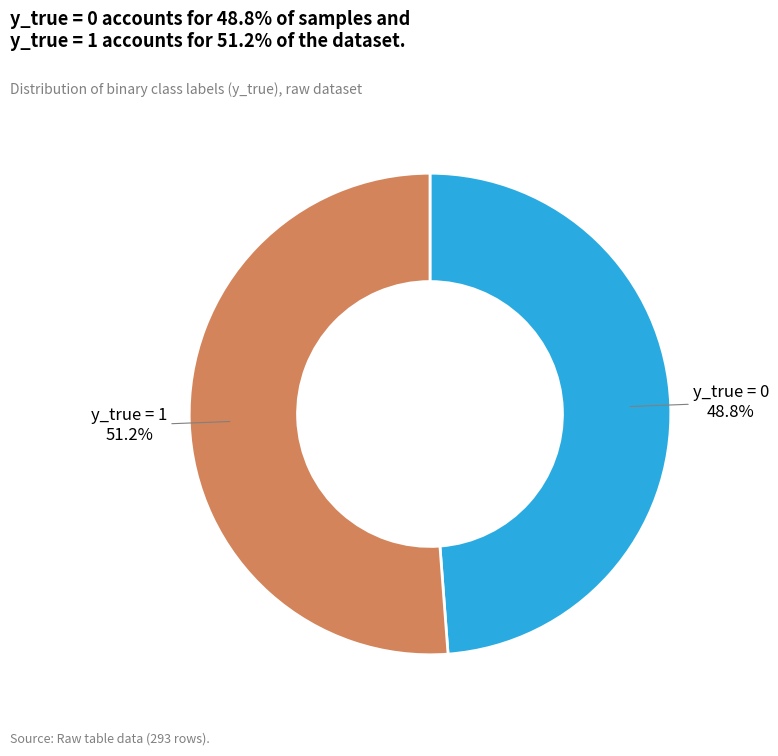

How many segments does this pie chart have?

2